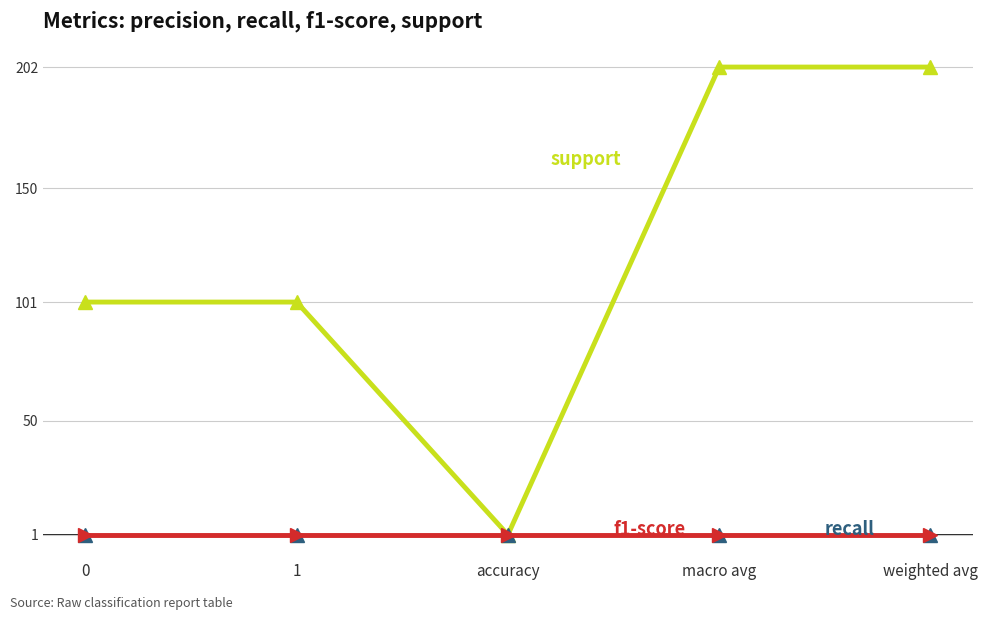

Is this an area chart (filled region under the line)?

No